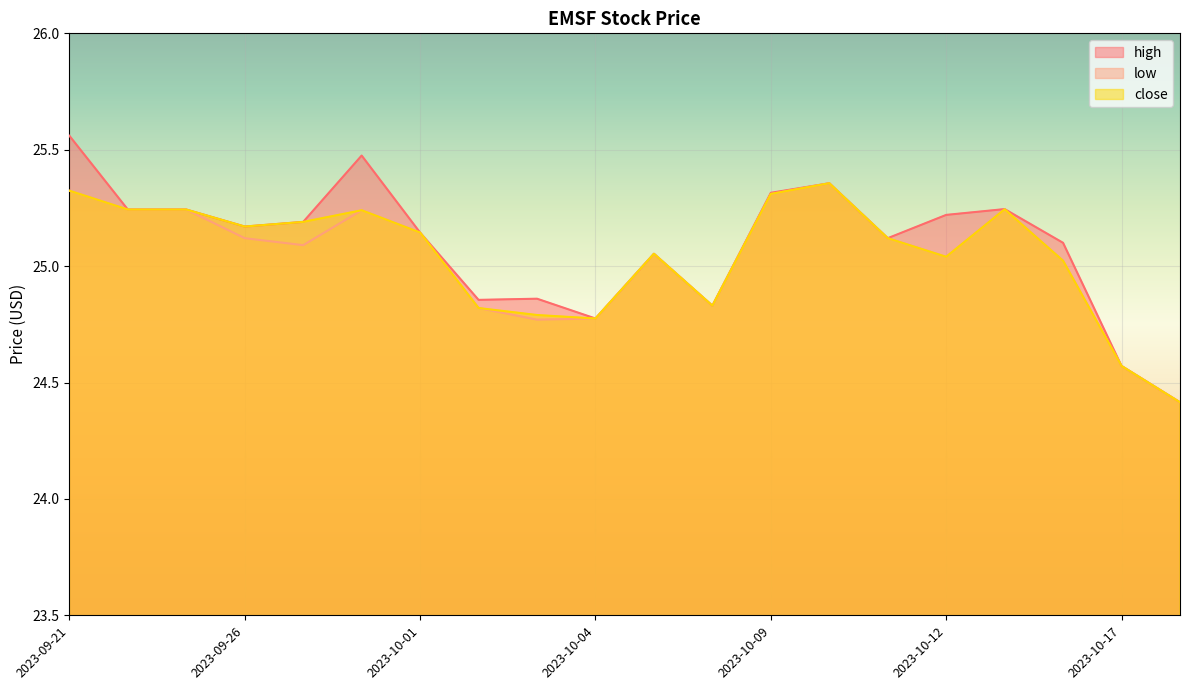

Does the chart display data point markers on the line(s)?

No